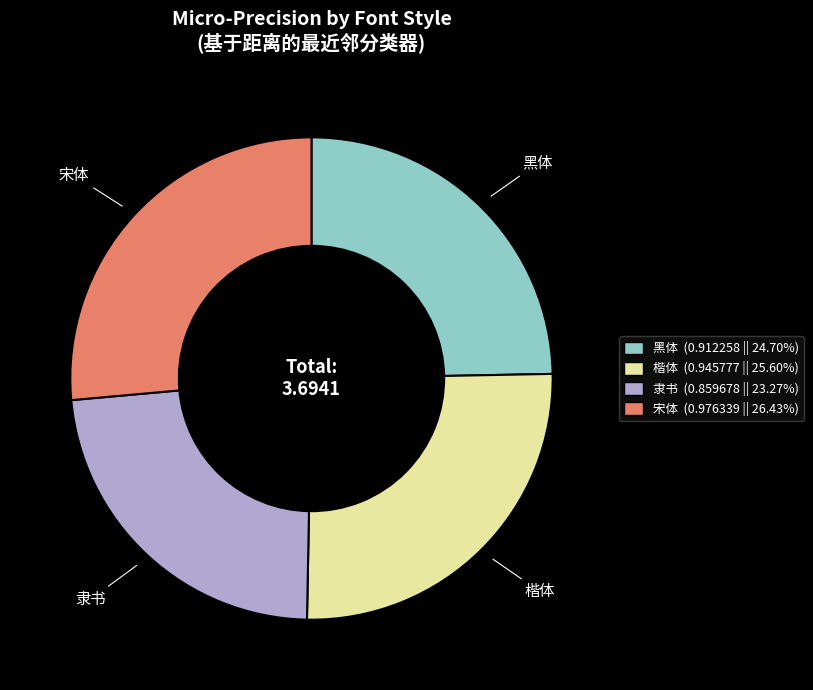

Does any single category account for the majority?

No